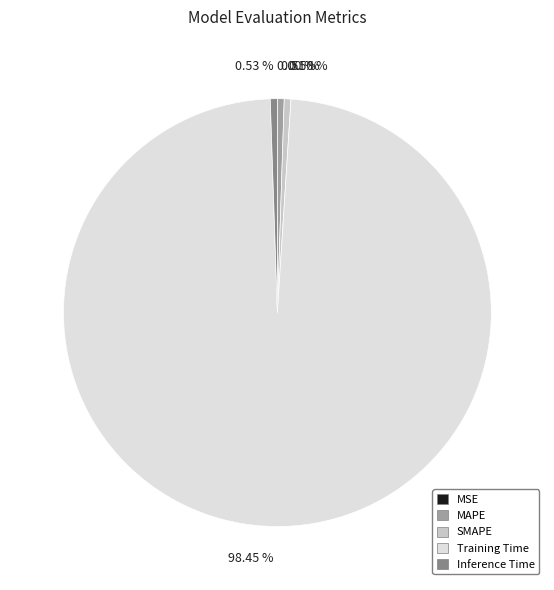

Does Training Time represent more than half of the total?

Yes